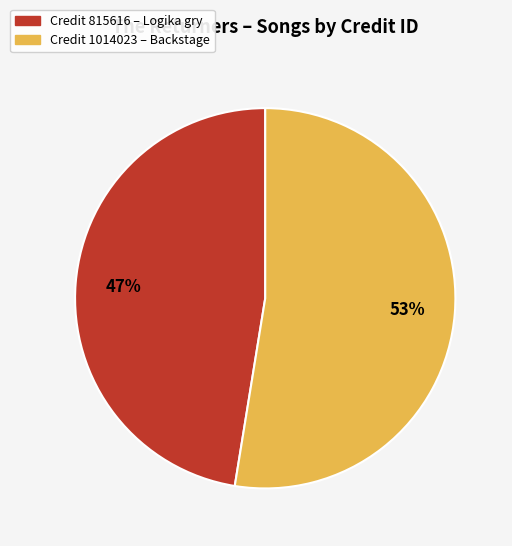

What is the ratio of the value at Credit 815616 – Logika gry to the value at Credit 1014023 – Backstage?

0.9